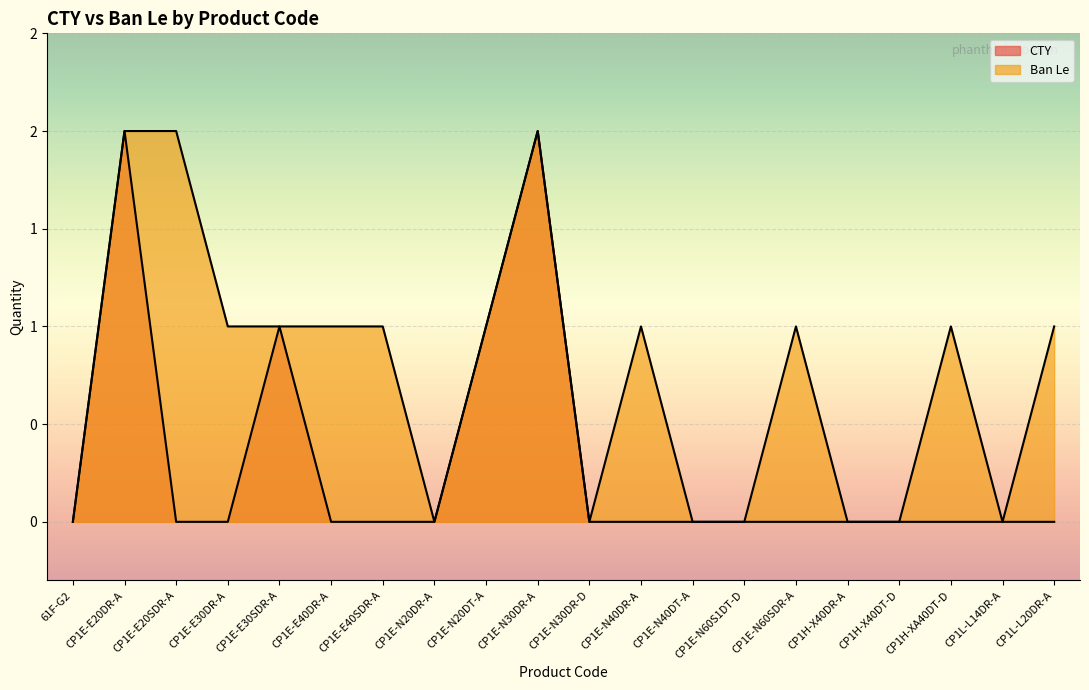

The value of Ban Le at CP1E-E40SDR-A is 1. True or false?

True